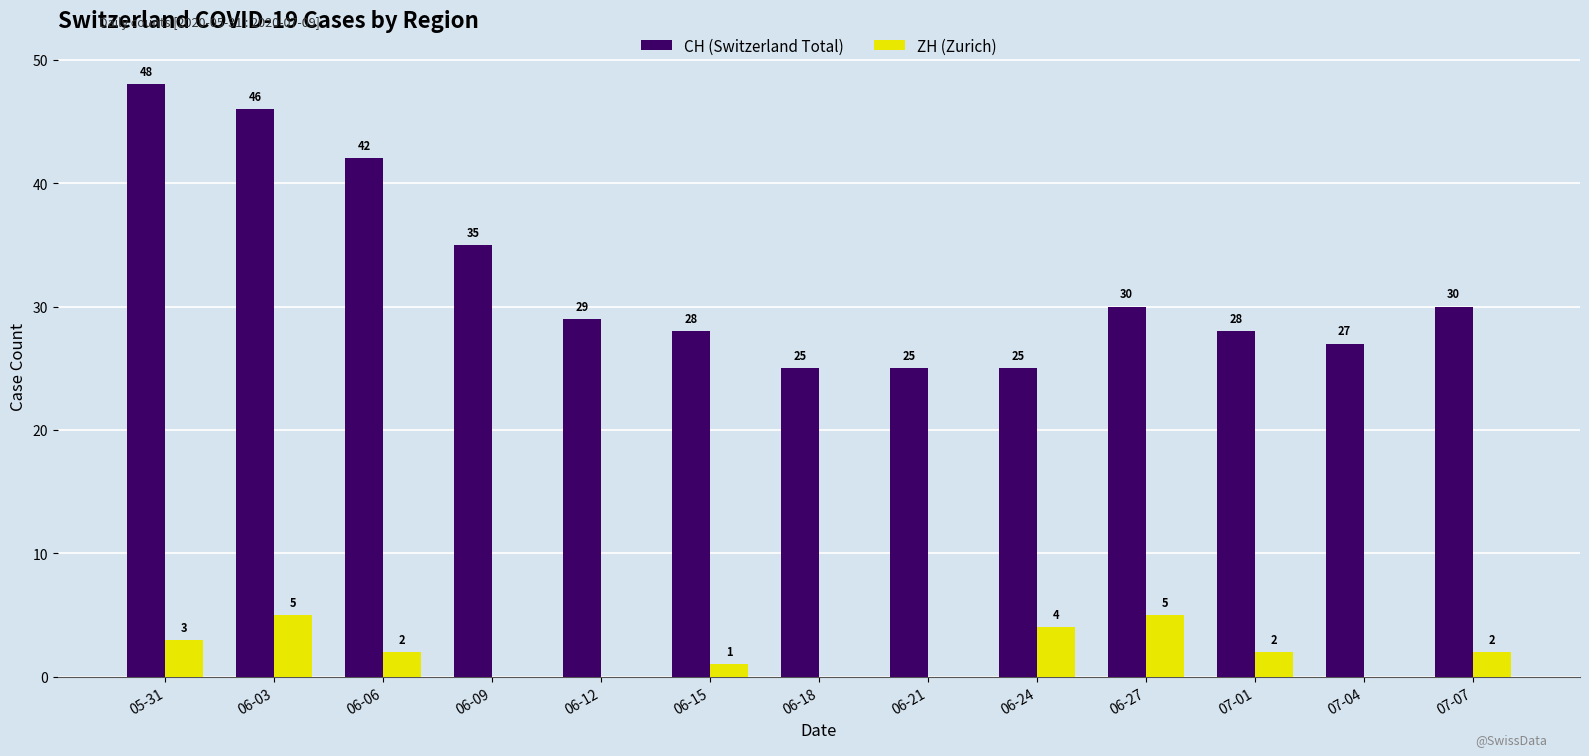

Reading left to right, what are all the values shown in this chart?

CH (Switzerland Total): 05-31=48	06-03=46	06-06=42	06-09=35	06-12=29	06-15=28	06-18=25	06-21=25	06-24=25	06-27=30	07-01=28	07-04=27	07-07=30
ZH (Zurich): 05-31=3	06-03=5	06-06=2	06-09=0	06-12=0	06-15=1	06-18=0	06-21=0	06-24=4	06-27=5	07-01=2	07-04=0	07-07=2